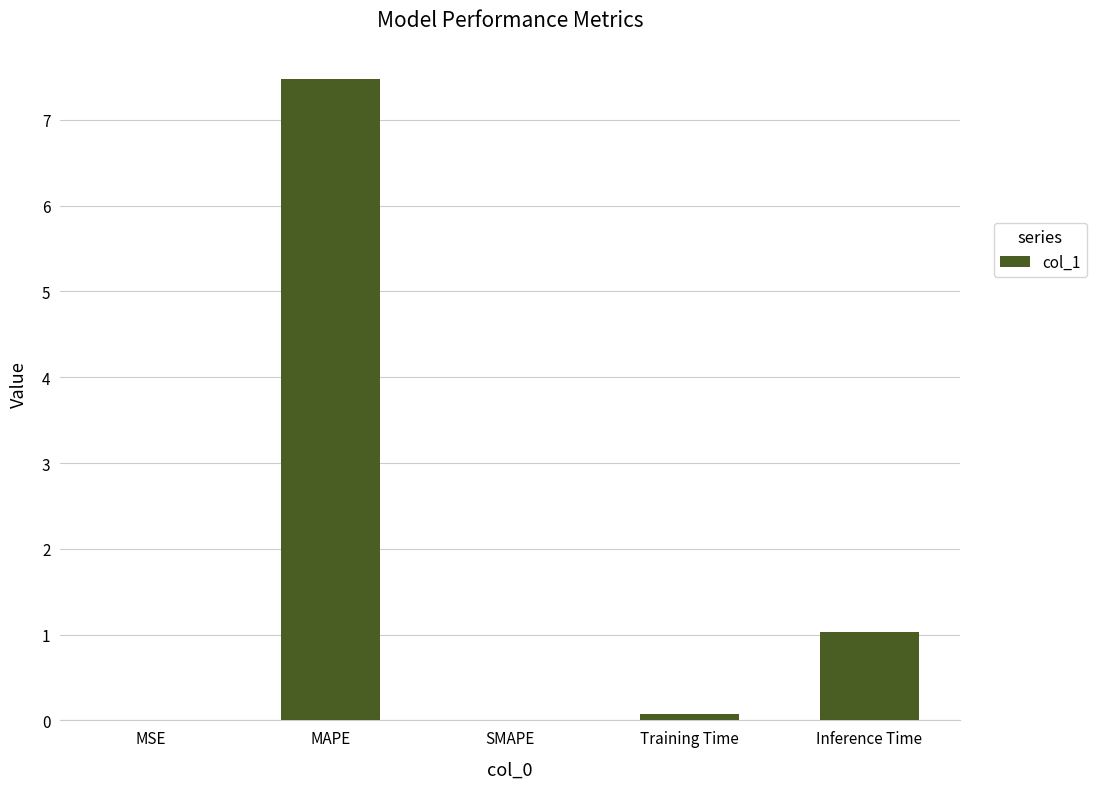

Where is the data nearest to the value 3?

Inference Time